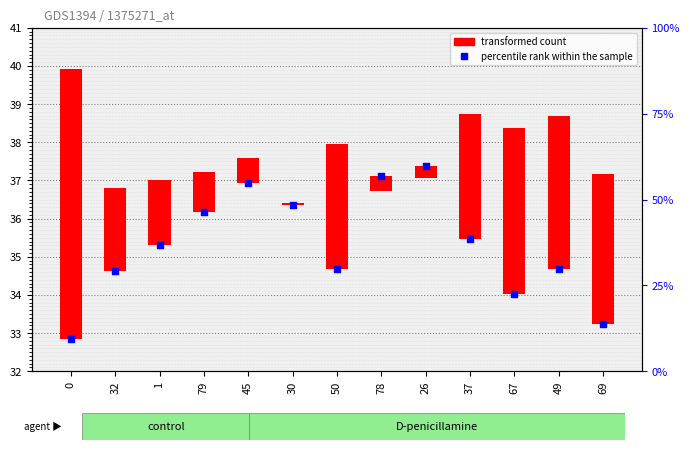

Which series has the largest Y range (max minus min)?

transformed count